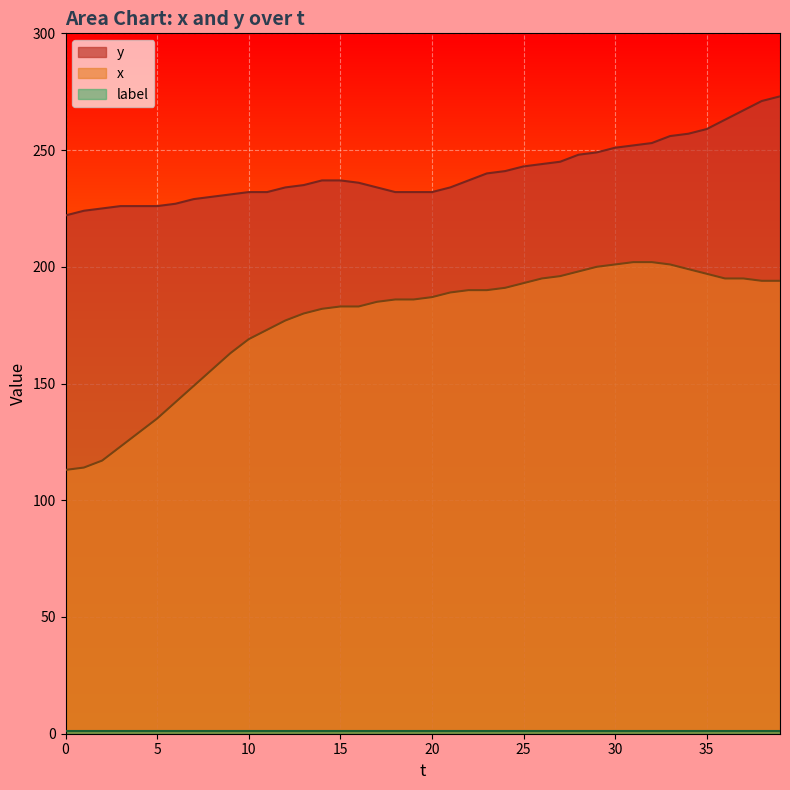

Which series has the largest range (max minus min)?

x